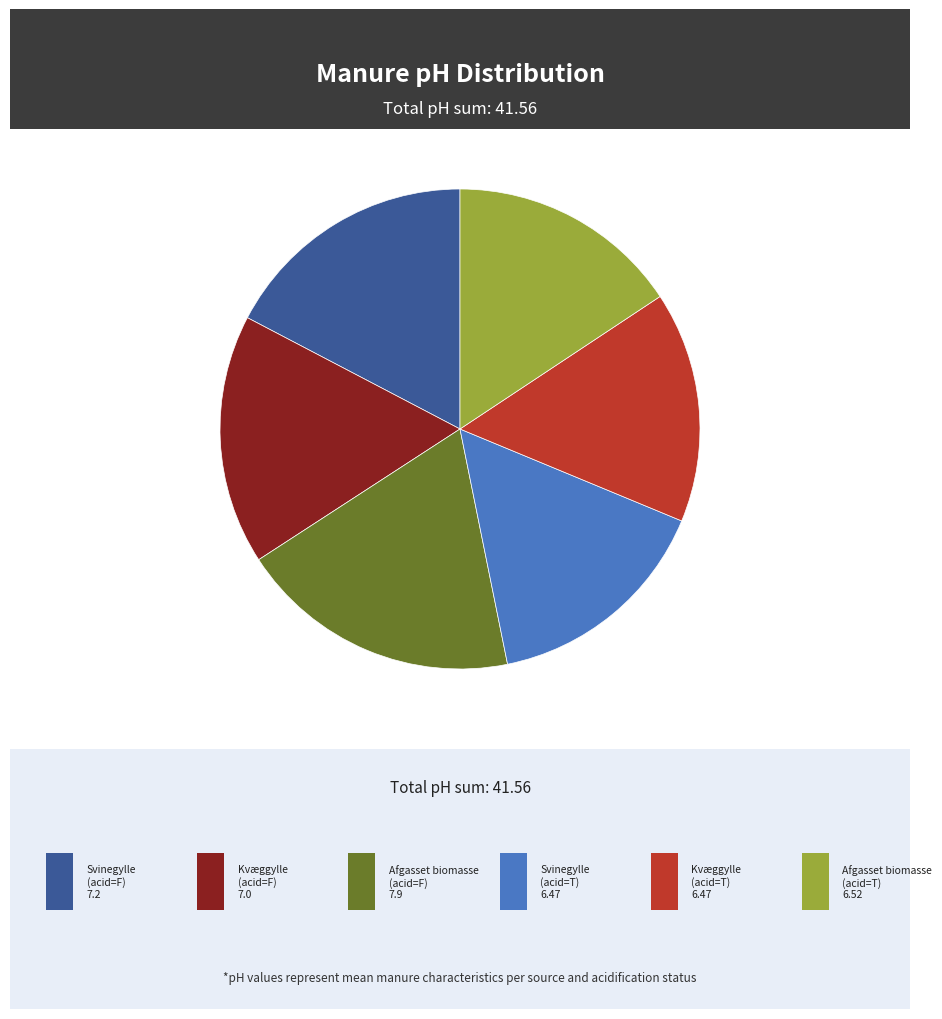

Does any single category account for the majority?

No